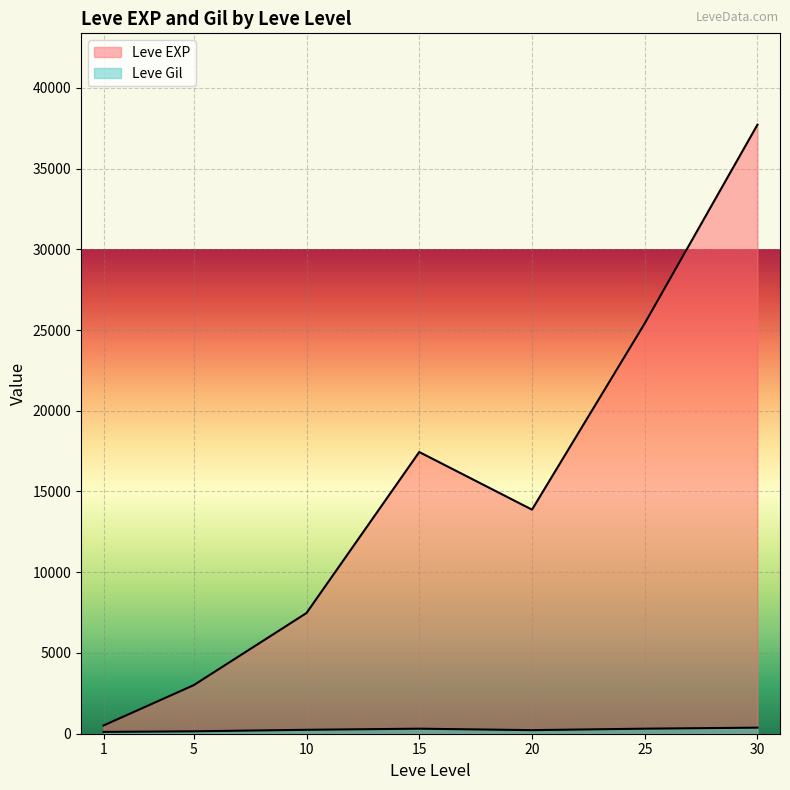

Between 20 and 30, which is larger?

30